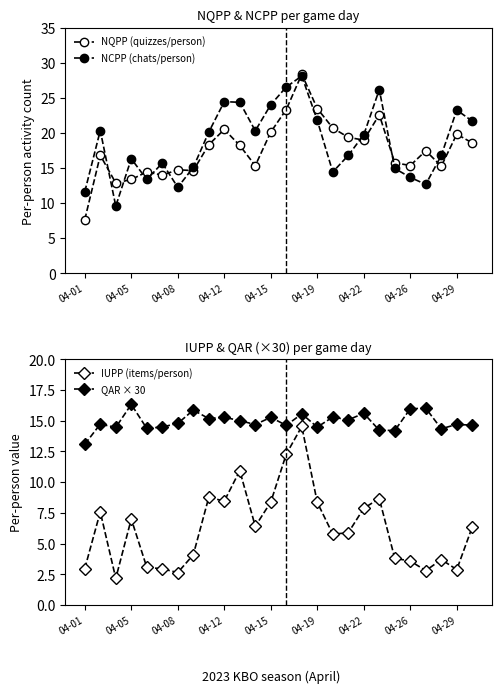

What is the minimum value for IUPP (items/person)?

2.2